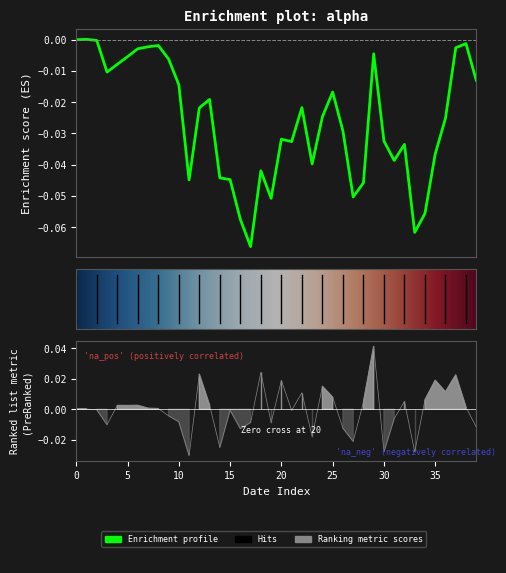

Which category has the highest value across all series?

29